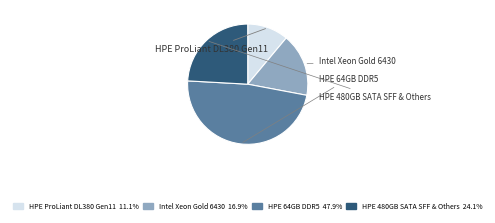

How many segments does this pie chart have?

4